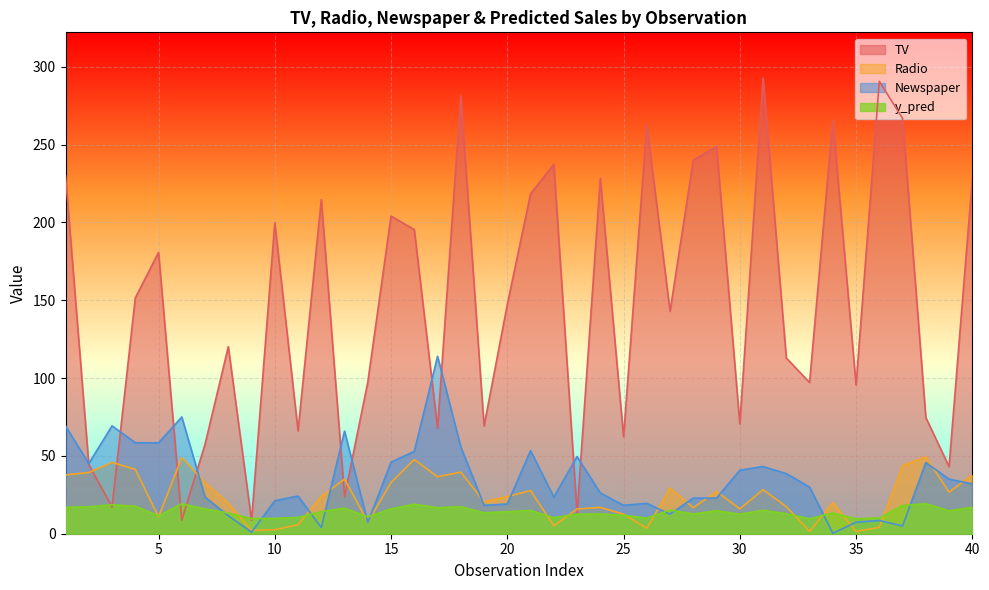

Reading left to right, list all the values displayed in this chart.

TV: 230.1	44.5	17.2	151.5	180.8	8.7	57.5	120.2	8.6	199.8	66.1	214.7	23.8	97.5	204.1	195.4	67.8	281.4	69.2	147.3	218.4	237.4	13.2	228.3	62.3	262.9	142.9	240.1	248.8	70.6	292.9	112.9	97.2	265.6	95.7	290.7	266.9	74.7	43.1	228.0
Radio: 37.8	39.3	45.9	41.3	10.8	48.9	32.8	19.6	2.1	2.6	5.8	24.0	35.1	7.6	32.9	47.7	36.6	39.6	20.5	23.9	27.7	5.1	15.9	16.9	12.6	3.5	29.3	16.7	27.1	16.0	28.3	17.4	1.5	20.0	1.4	4.1	43.8	49.4	26.7	37.7
Newspaper: 69.2	45.1	69.3	58.5	58.4	75.0	23.5	11.6	1.0	21.2	24.2	4.0	65.9	7.2	46.0	52.9	114.0	55.8	18.3	19.1	53.4	23.5	49.6	26.2	18.3	19.5	12.6	22.9	22.9	40.8	43.2	38.6	30.0	0.3	7.4	8.5	5.0	45.7	35.1	32.0
y_pred: 17.0	17.3	18.6	17.7	11.5	19.2	15.9	13.3	9.7	9.8	10.5	14.2	16.4	10.8	16.0	19.0	16.7	17.3	13.5	14.2	14.9	10.3	12.5	12.7	11.9	10.0	15.2	12.7	14.8	12.6	15.0	12.8	9.6	13.4	9.6	10.1	18.2	19.3	14.7	16.9